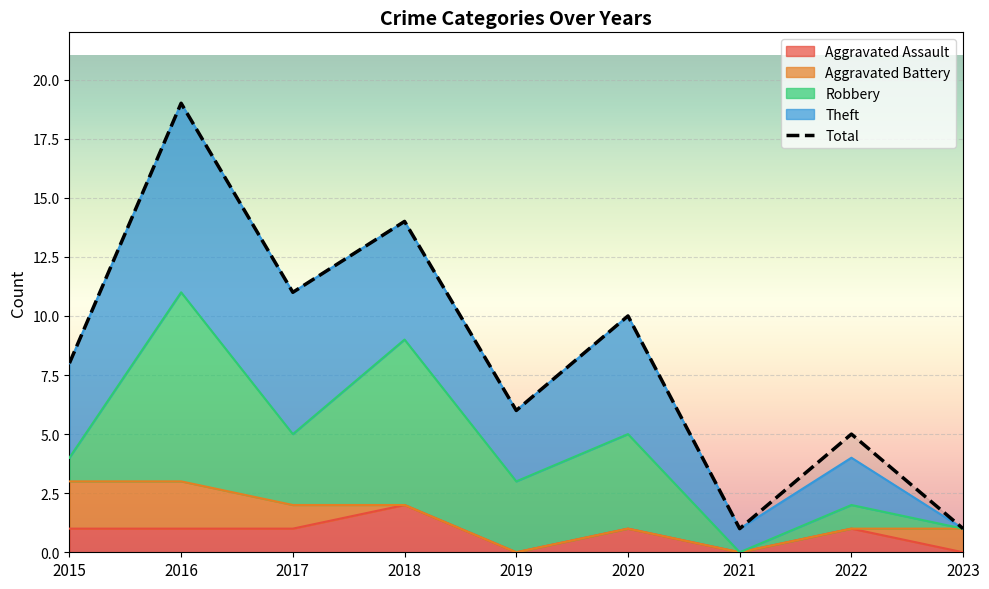

What is the difference between the Robbery values at 2021 and 2019?

3